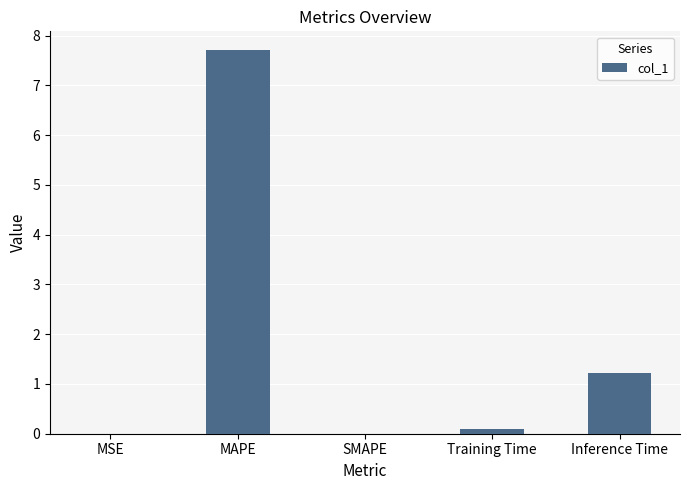

Does the chart contain stacked bars?

No